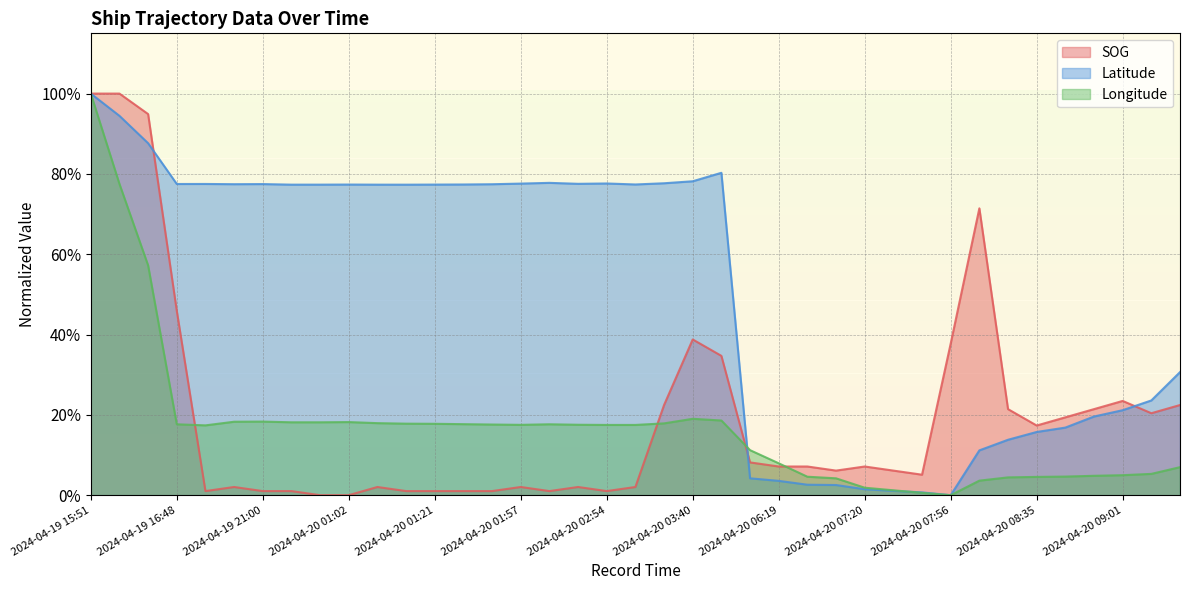

At how many categories does at least one series exceed 0?

39